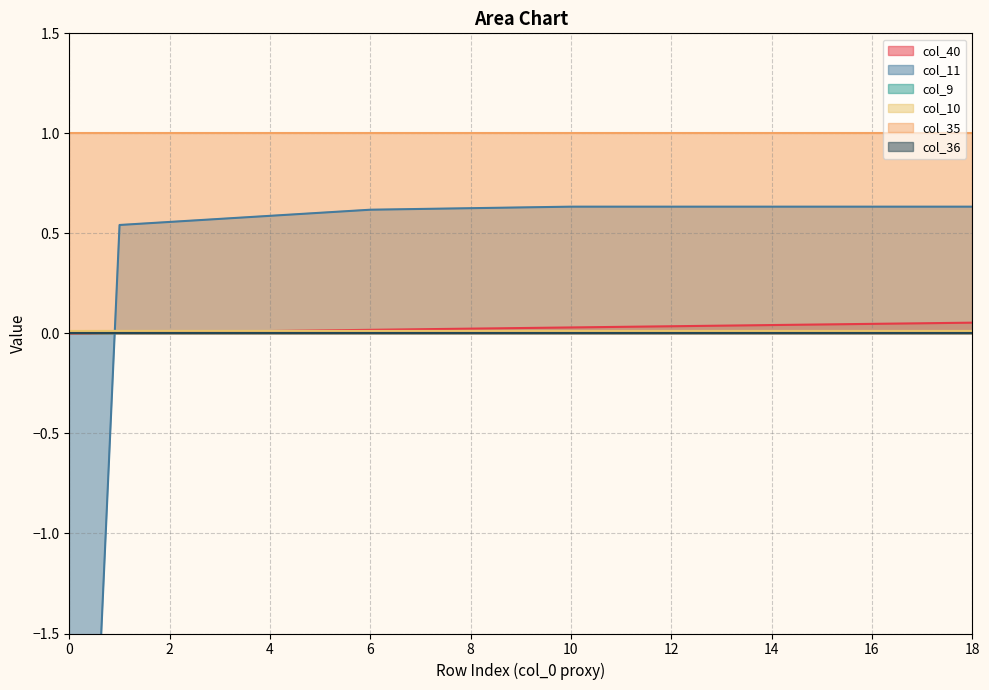

Which series changed the most between 2 and 18?

col_11